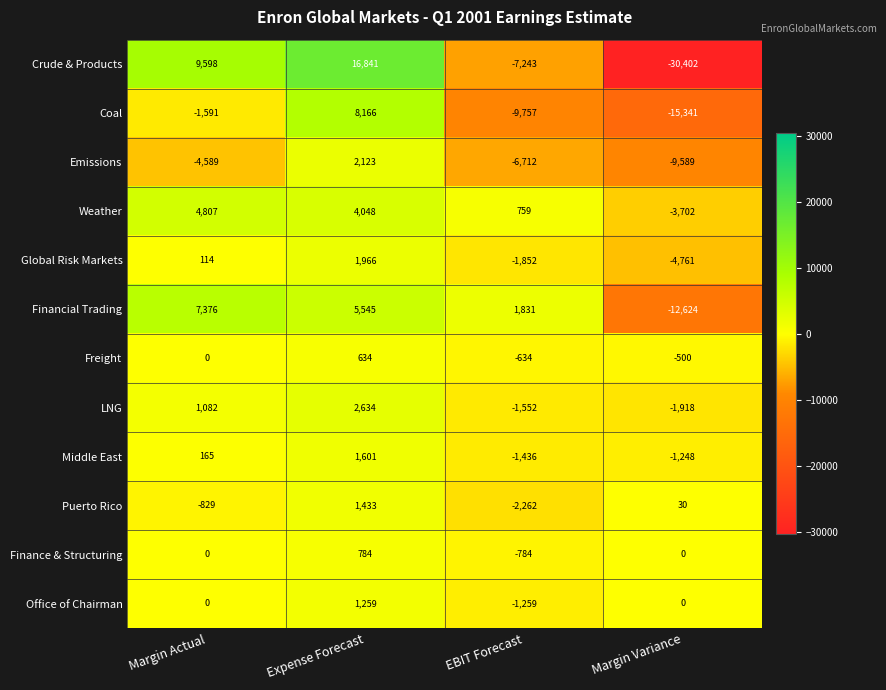

List the series in order of their peak value, highest first.

Crude & Products, Coal, Financial Trading, Weather, LNG, Emissions, Global Risk Markets, Middle East, Puerto Rico, Office of Chairman, Finance & Structuring, Freight